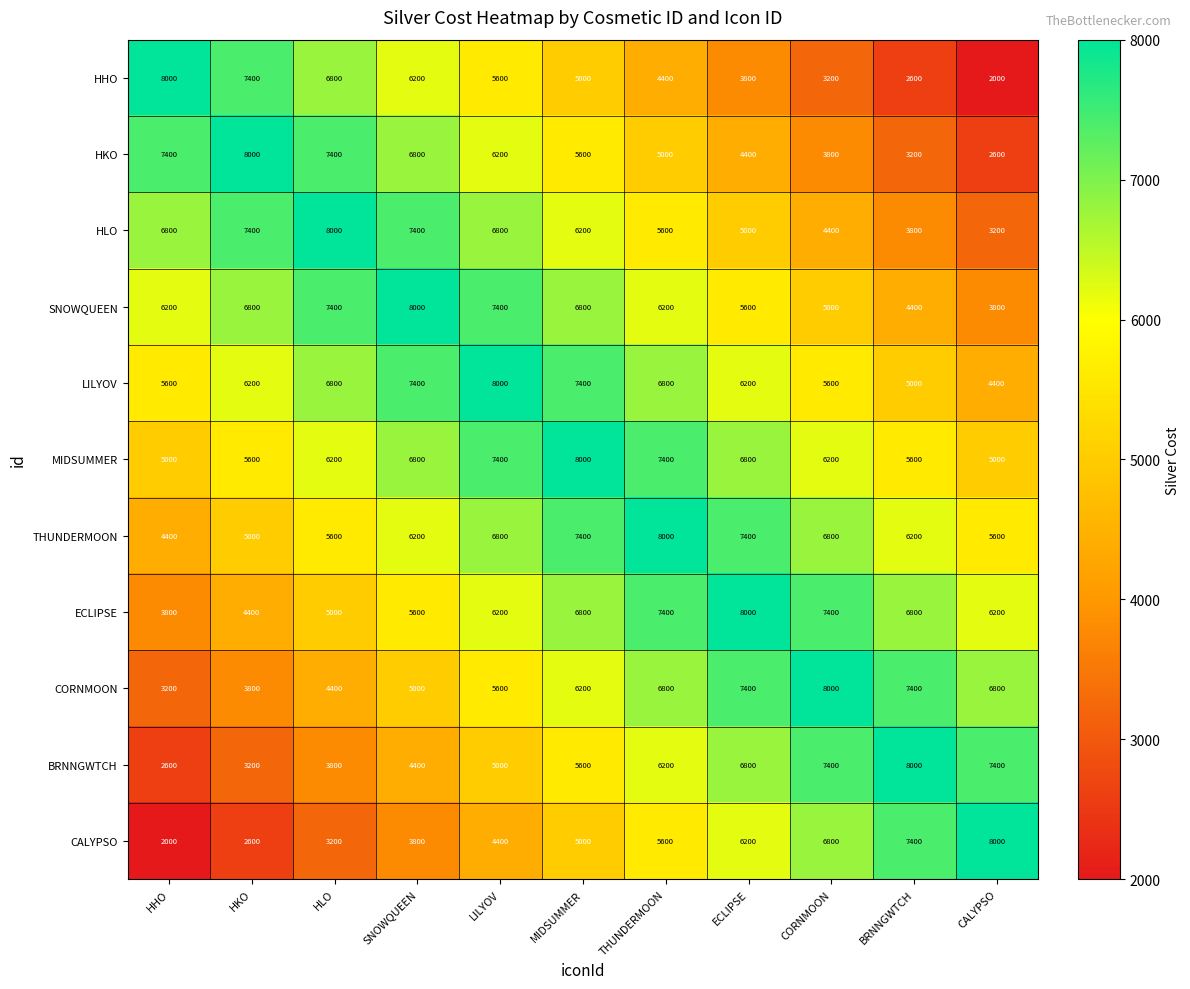

What is the difference between the highest and lowest values at CORNMOON?

4800